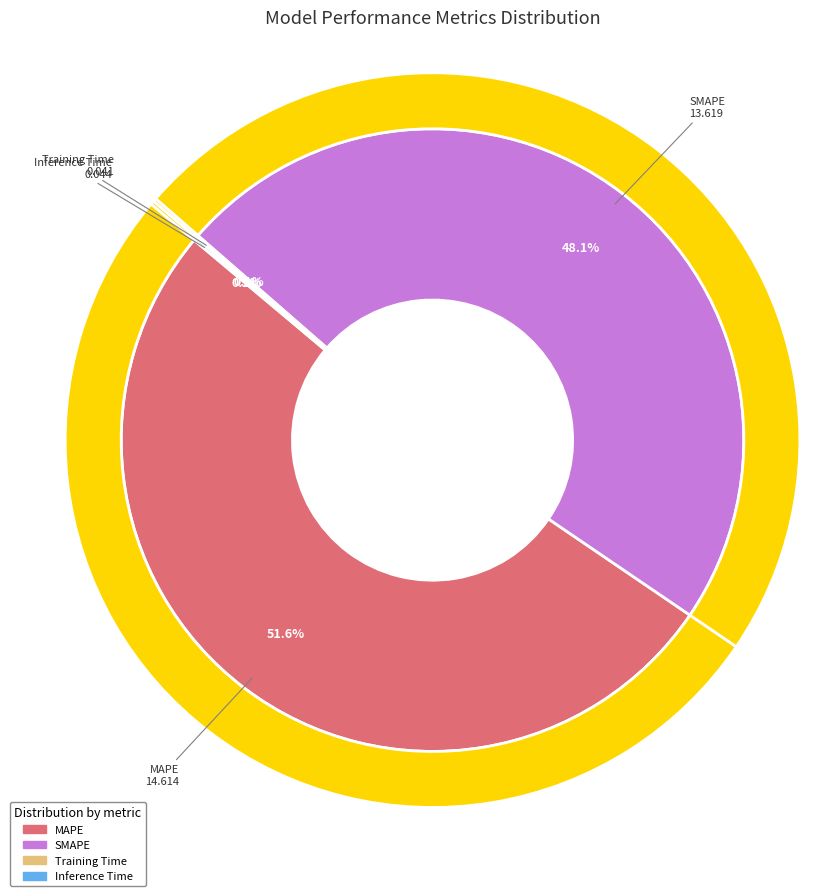

Rank the categories by value from highest to lowest.

MAPE, SMAPE, Inference Time, Training Time